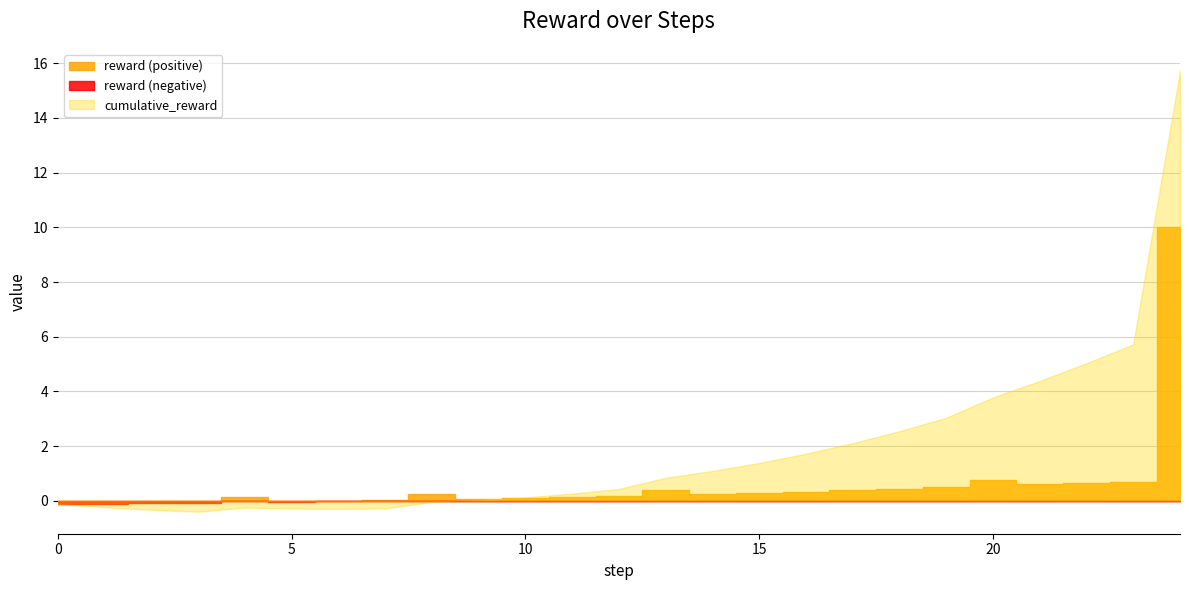

What is the value of the cumulative_reward point at the 19th from the left?

2.5